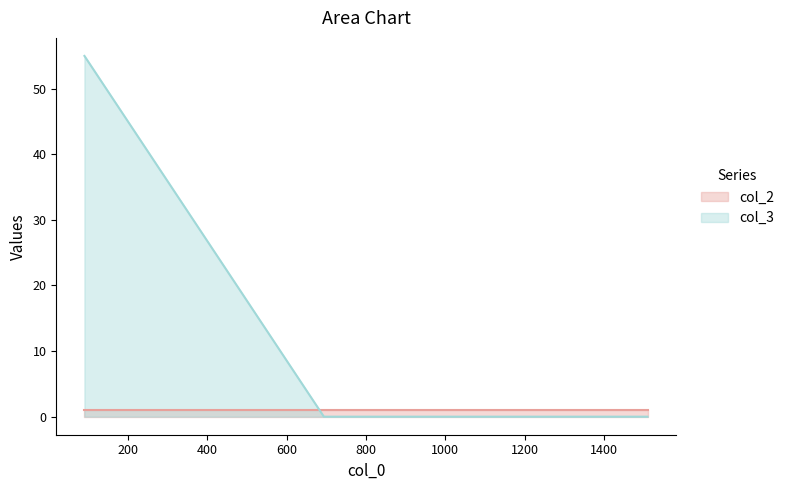

True or false: the data shows 0 at 694.

True